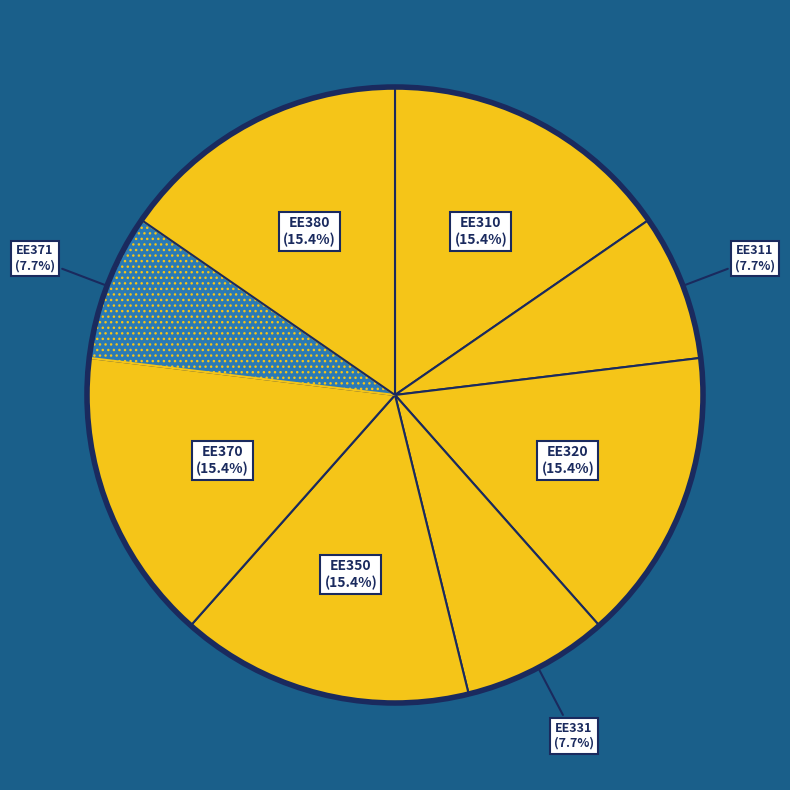

How many slices are in this pie chart?

8